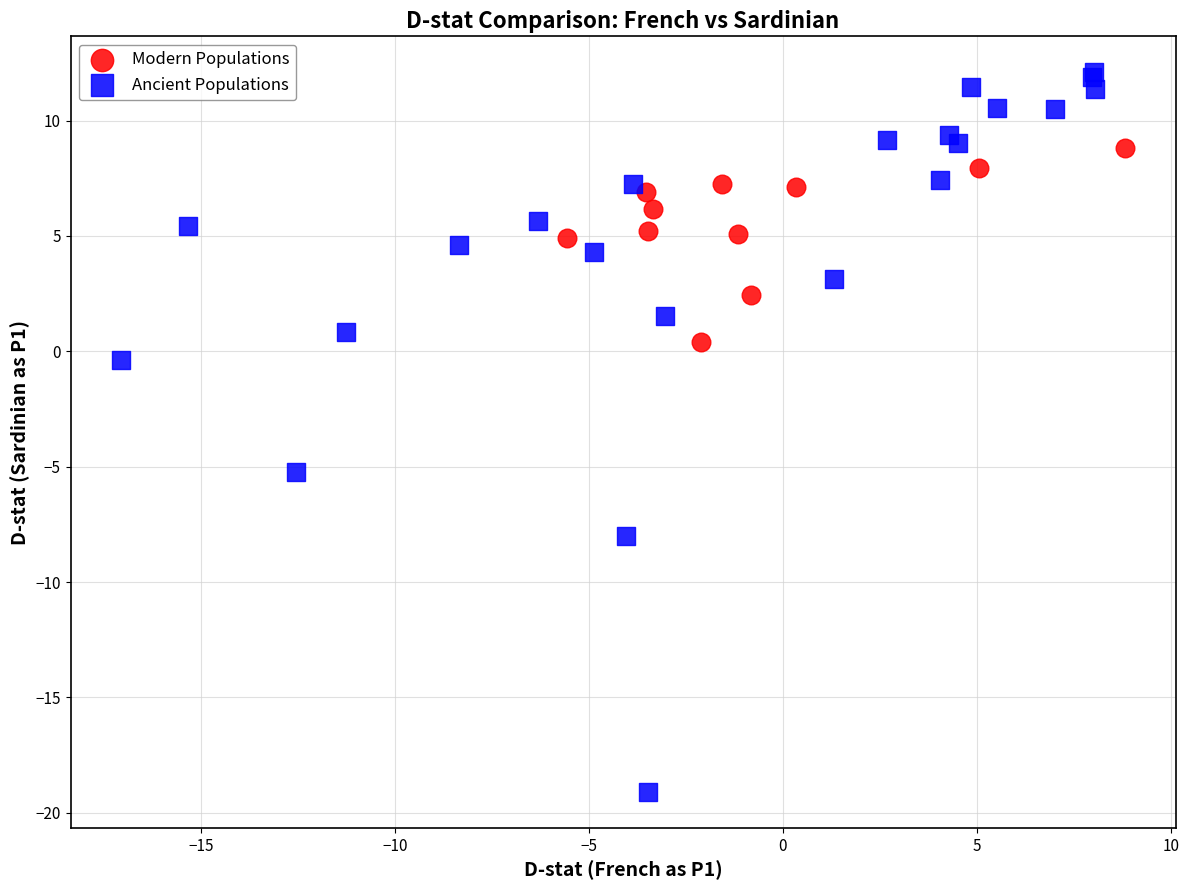

Which series has the widest spread of Y values?

Ancient Populations